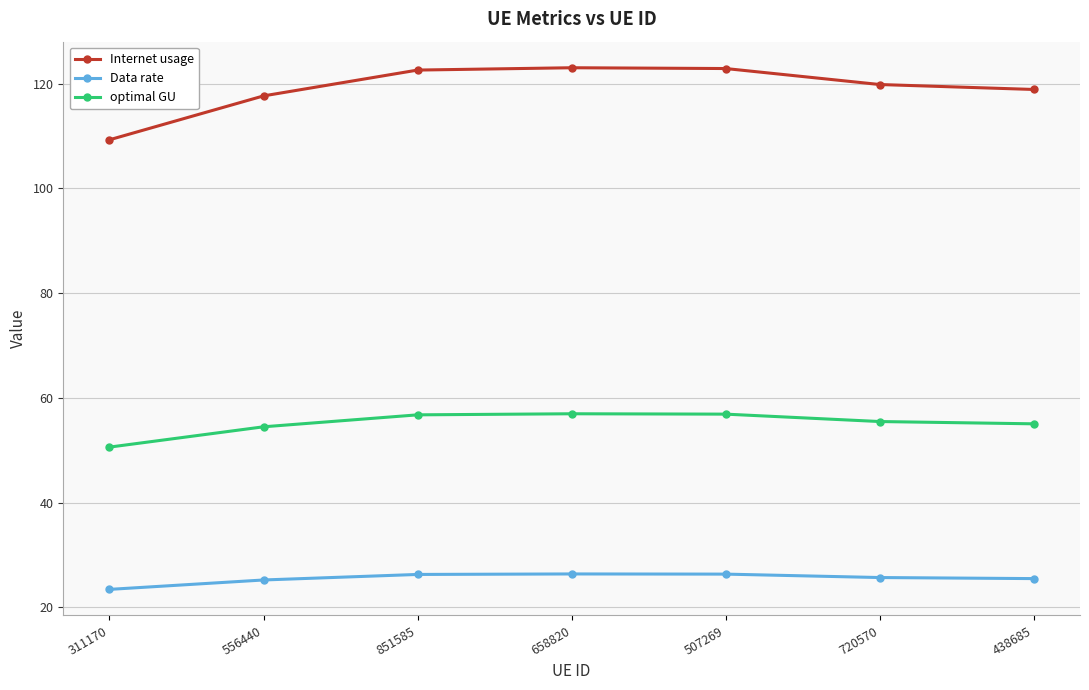

The value of Internet usage at 851585 is 122.6. True or false?

True